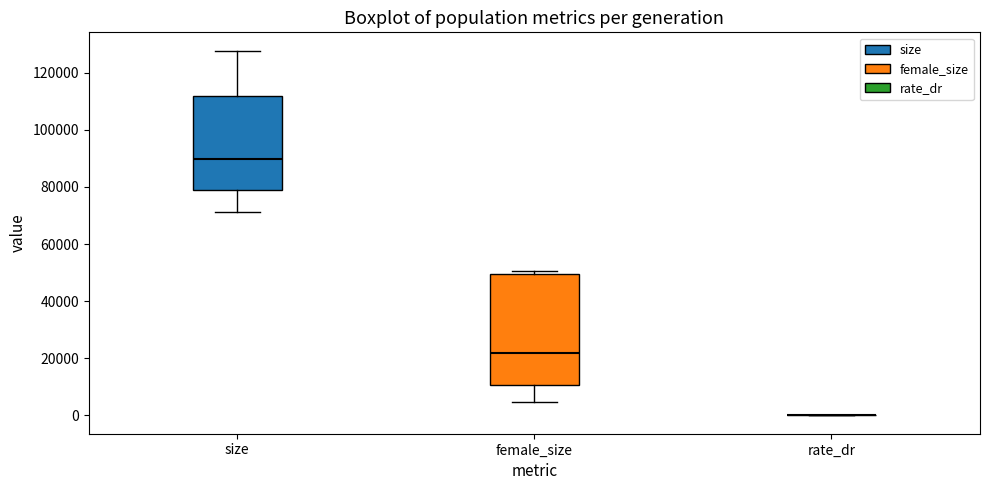

Reading left to right, read every box against the y-axis: the position of its median line, the range the box covers, and the ends of its whiskers. The values are not printed on the chart, so give them approximately, as read against the axis.

size: median 90000, box 80000 to 112000, whiskers 72000 to 128000
female_size: median 22000, box 10000 to 50000, whiskers 4000 to 50000 (just above the box's upper edge)
rate_dr: box collapsed to a line at 0, whiskers 0 to 0